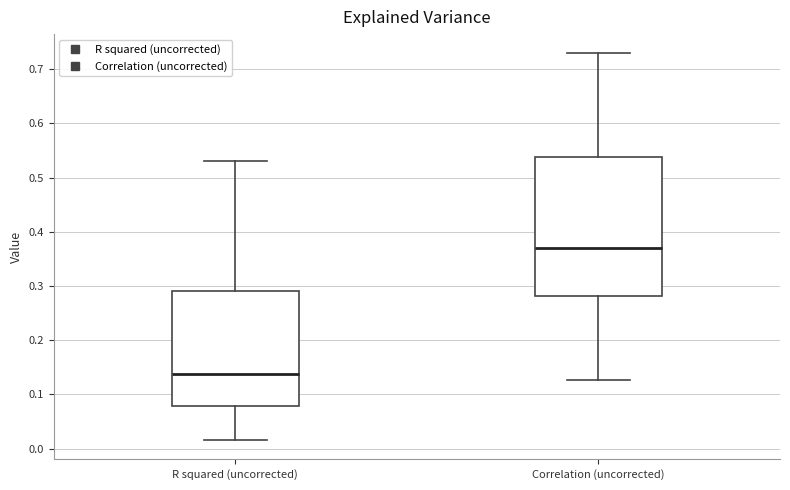

Reading left to right, transcribe this box plot: for each box, give where its median line is, the range the box spans, and where its two whiskers end, as read against the y-axis. The values are not printed on the chart, so give them approximately, as read against the axis.

R squared (uncorrected): median 0.14, box 0.08 to 0.29, whiskers 0.02 to 0.53
Correlation (uncorrected): median 0.37, box 0.28 to 0.54, whiskers 0.13 to 0.73